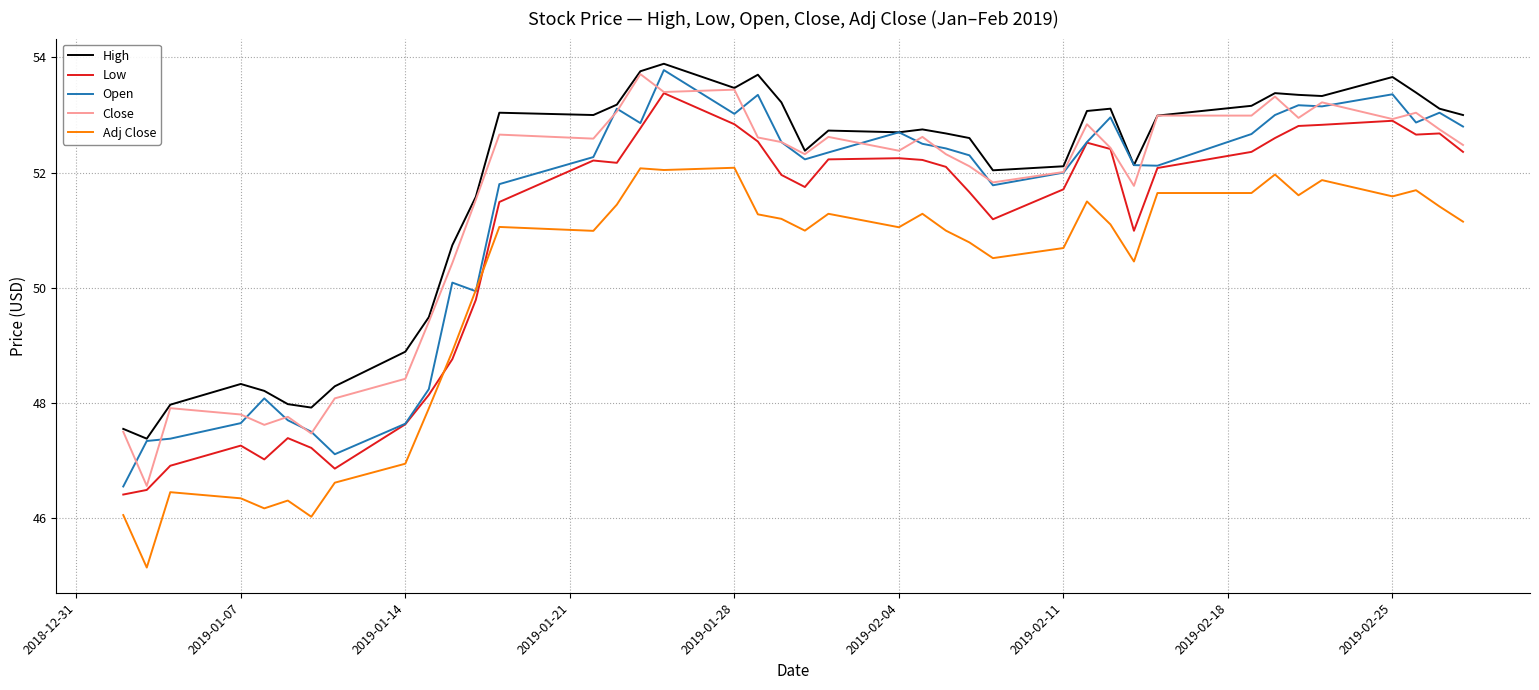

What is the difference between the maximum and minimum values in the Adj Close series?

6.9